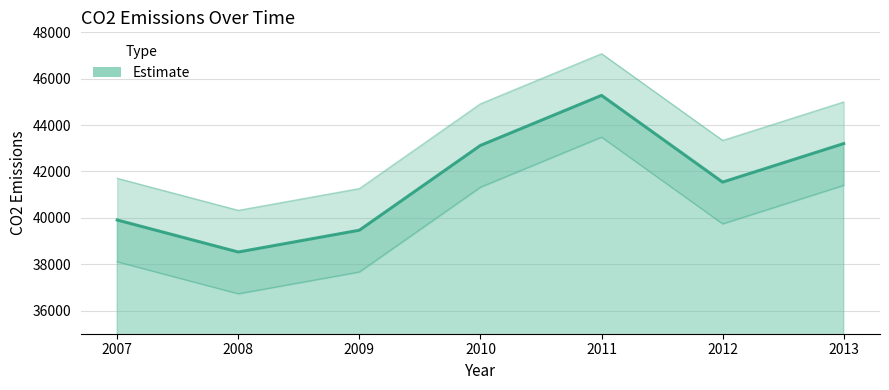

The value at 2008 is 38524. True or false?

True